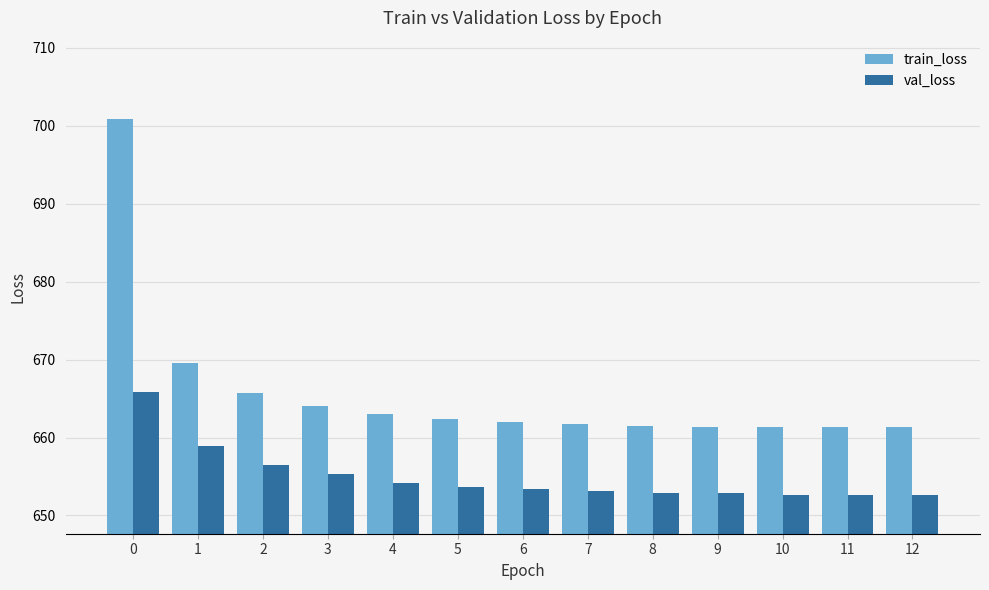

What is the sum of the train_loss values at 0 and 1?

1370.5